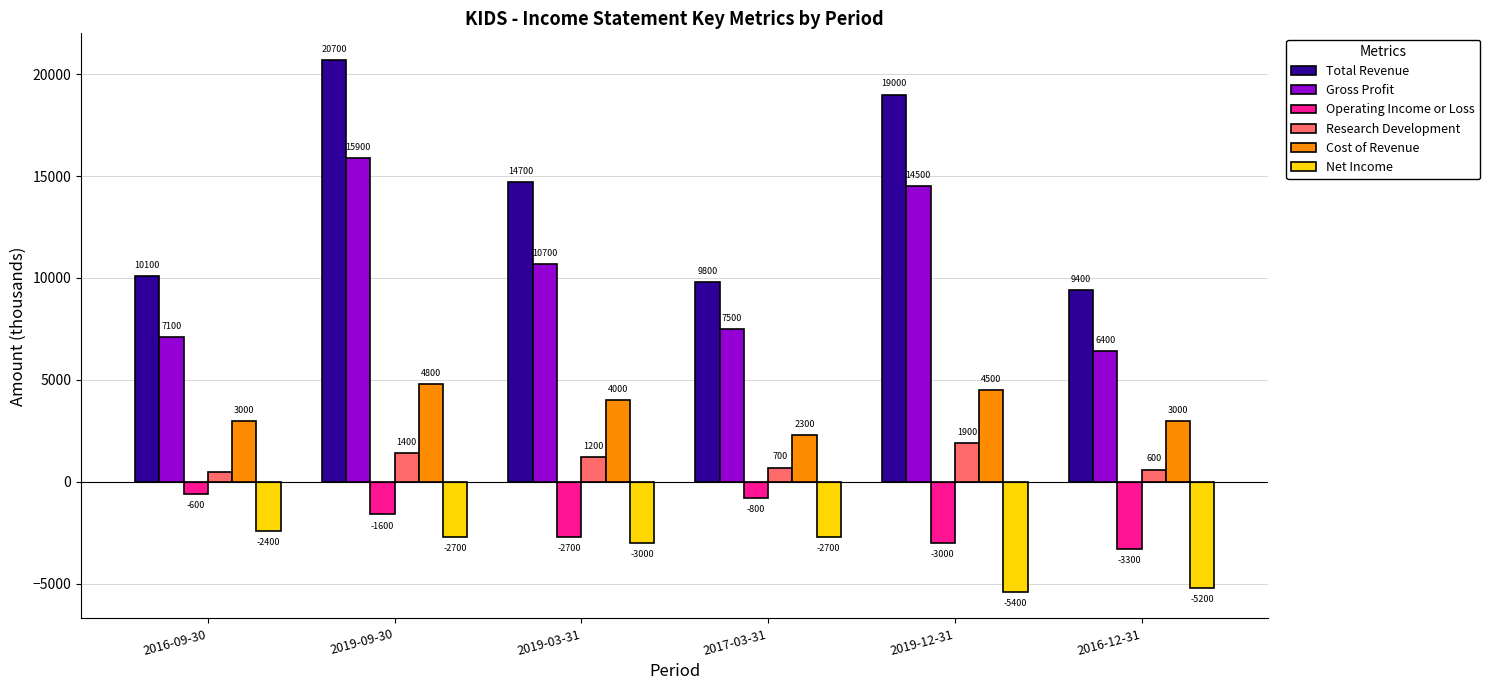

What is the label of the 6th bar from the right?

2016-09-30